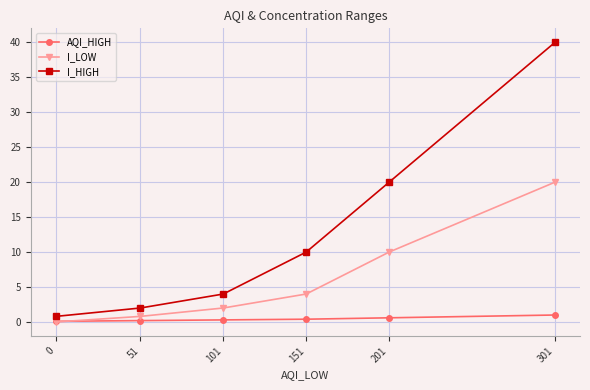

Is it true that I_LOW equals 4.0 at 151?

True